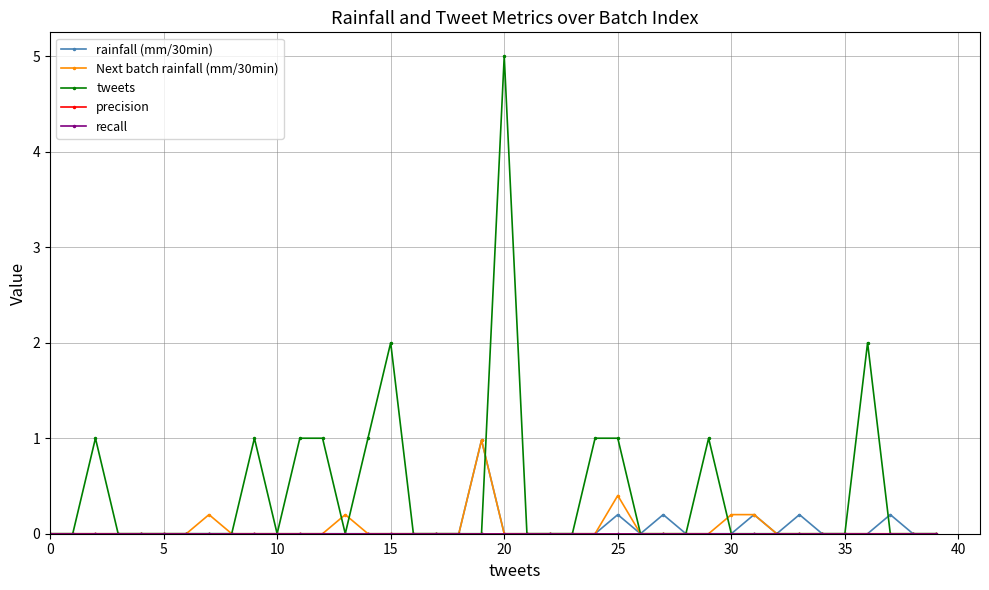

Is this an area chart (filled region under the line)?

No